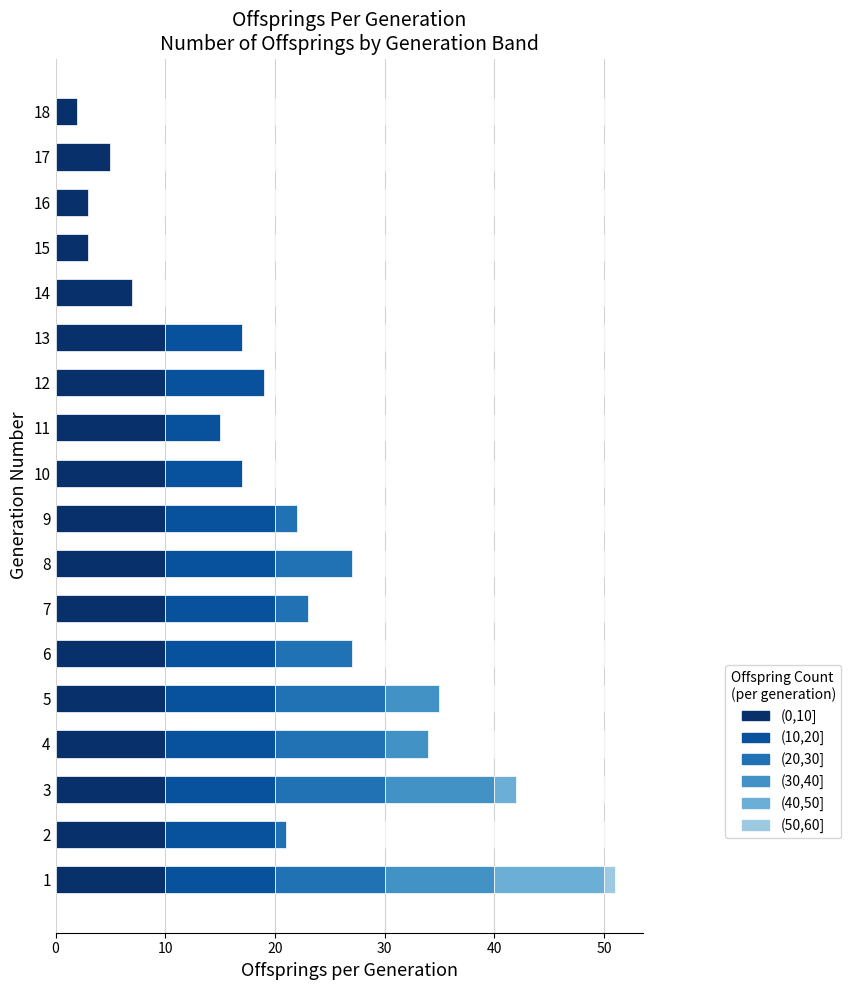

At how many categories does at least one series exceed 5?

14